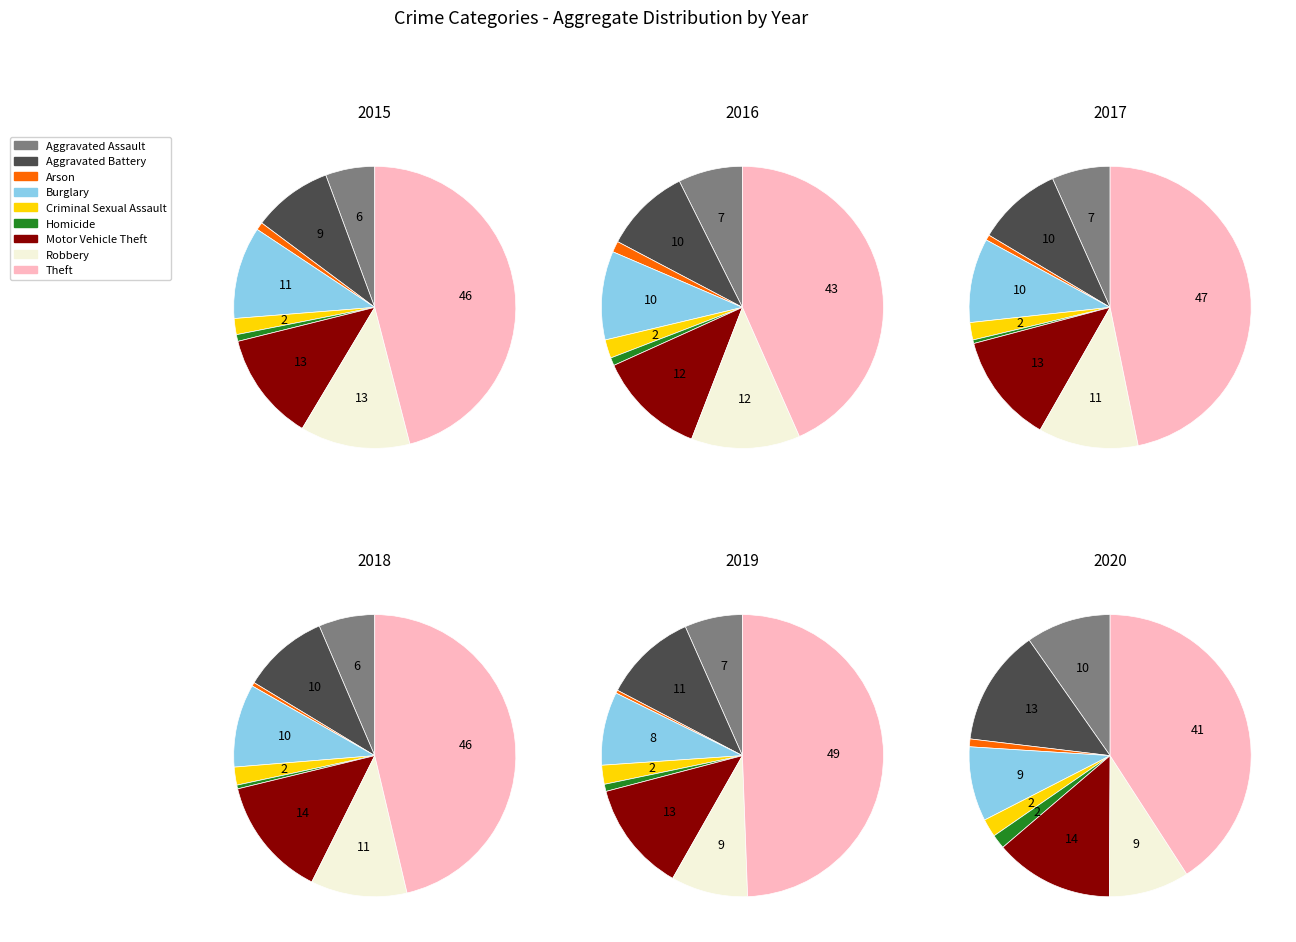

Is it true that Burglary is 15% of the pie?

False